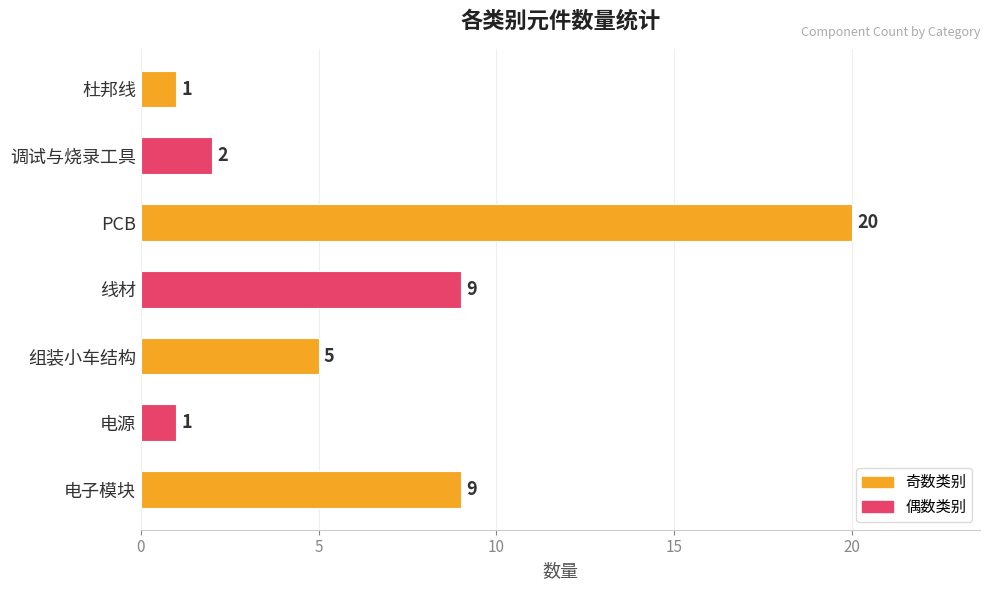

What is the difference between the values at 杜邦线 and PCB?

19